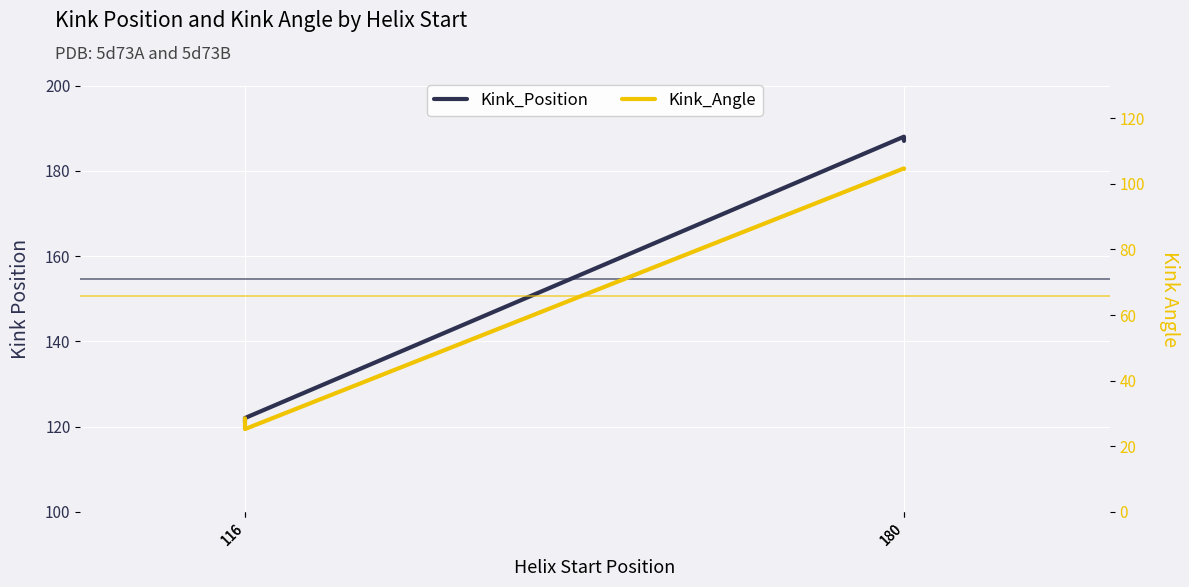

List the series in order of their peak value, highest first.

Kink_Position, Kink_Angle